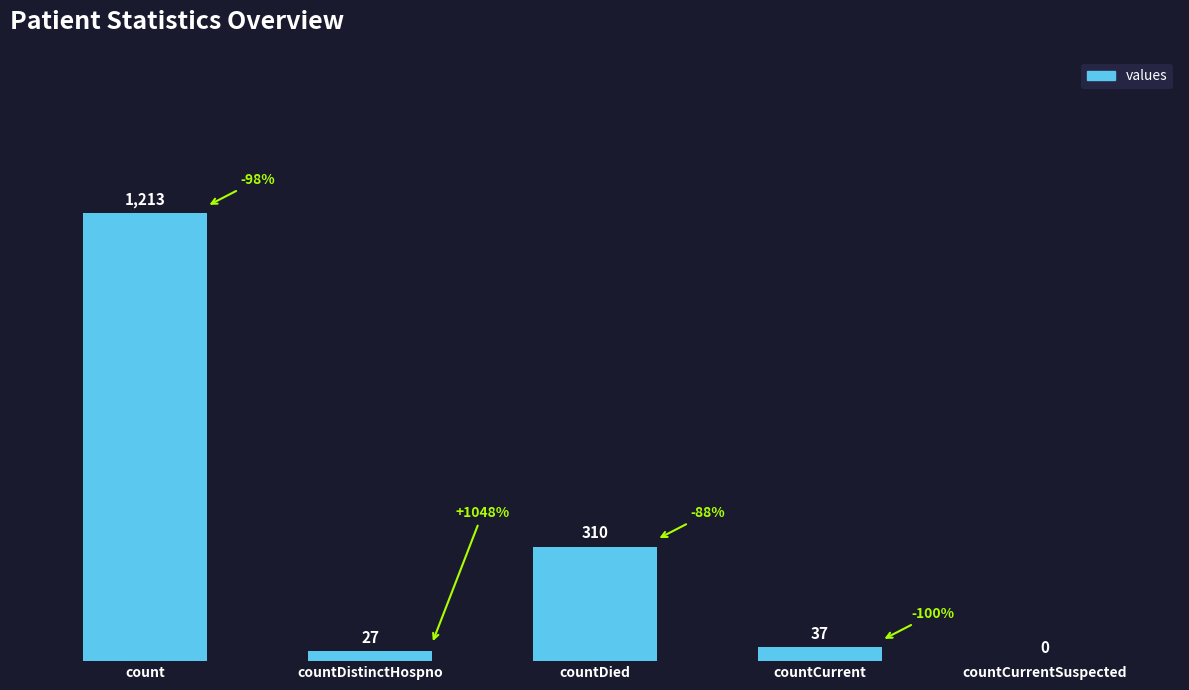

Count the number of data series in this chart.

1